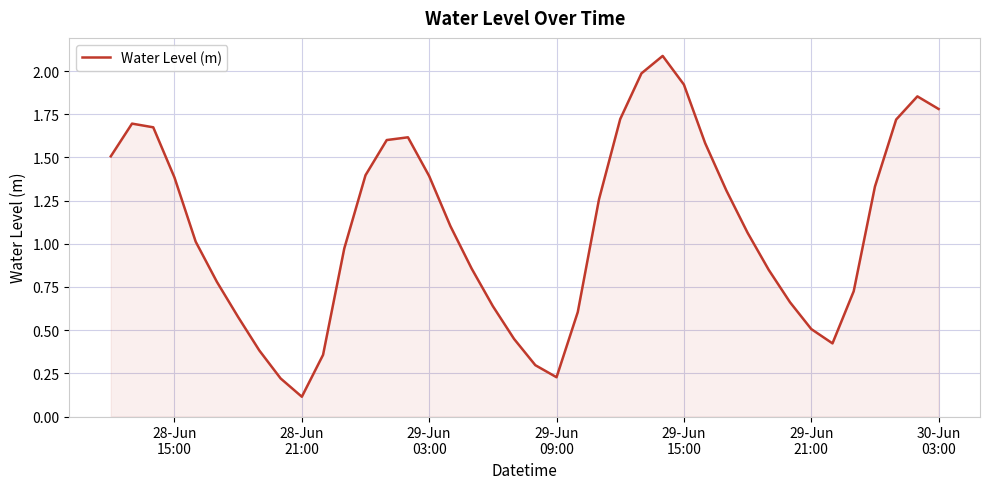

What is the maximum value shown in the chart?

2.1